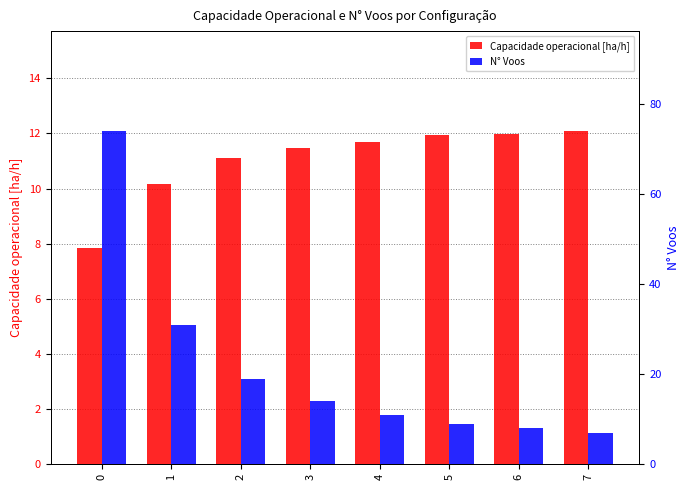

How many values in the Capacidade operacional [ha/h] series are below 11?

2